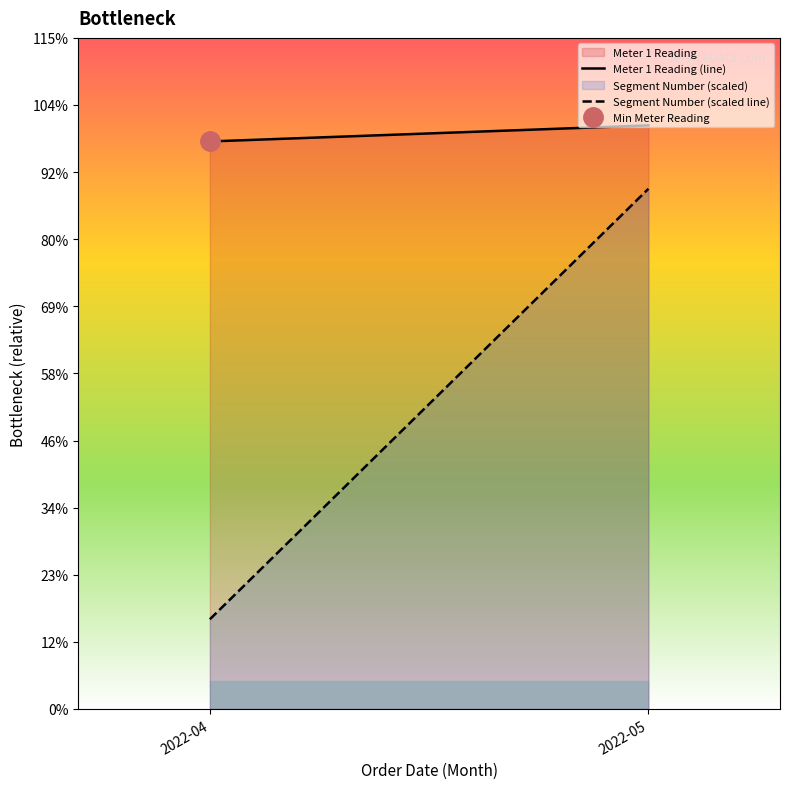

What are all the series names shown in the legend?

Meter 1 Reading (line), Segment Number (scaled line)